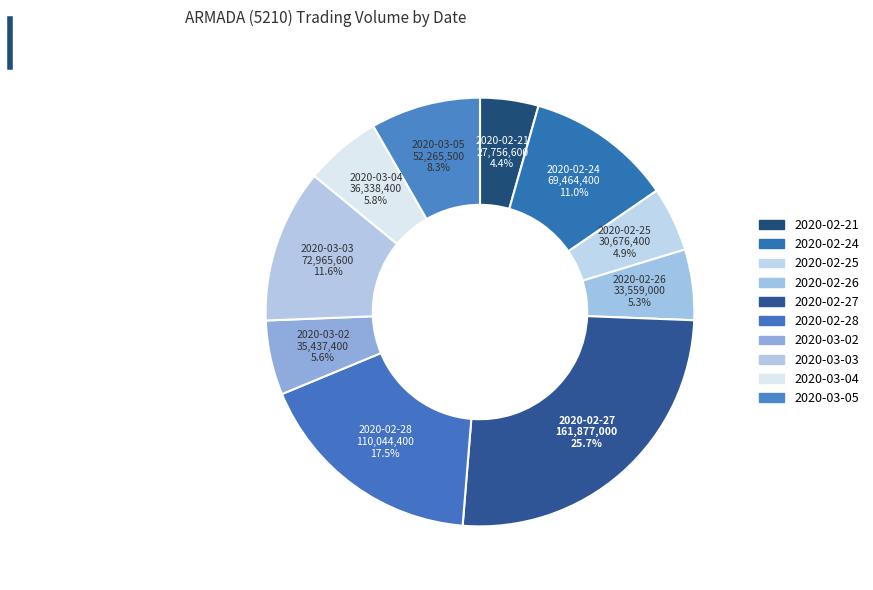

To the nearest percent, what portion does 2020-02-25 represent?

5%